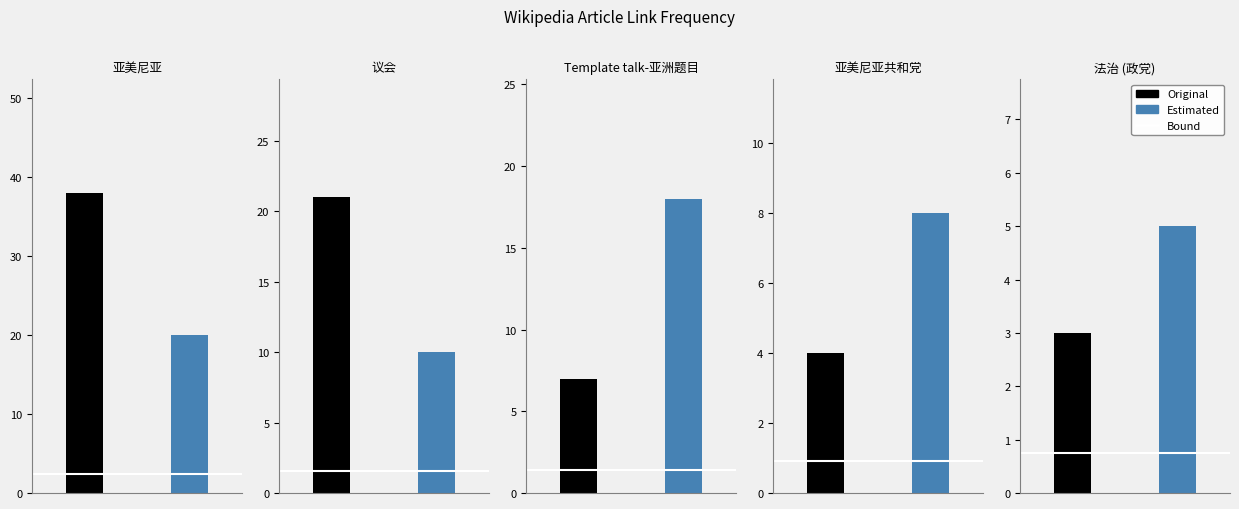

Between 议会 and Template talk-亚洲题目, which is larger?

议会